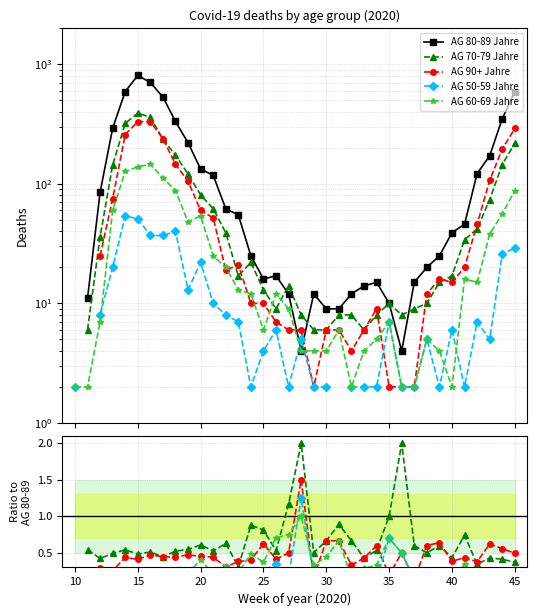

What is the value of the AG 70-79 Jahre point at the 14th from the left?

0.3